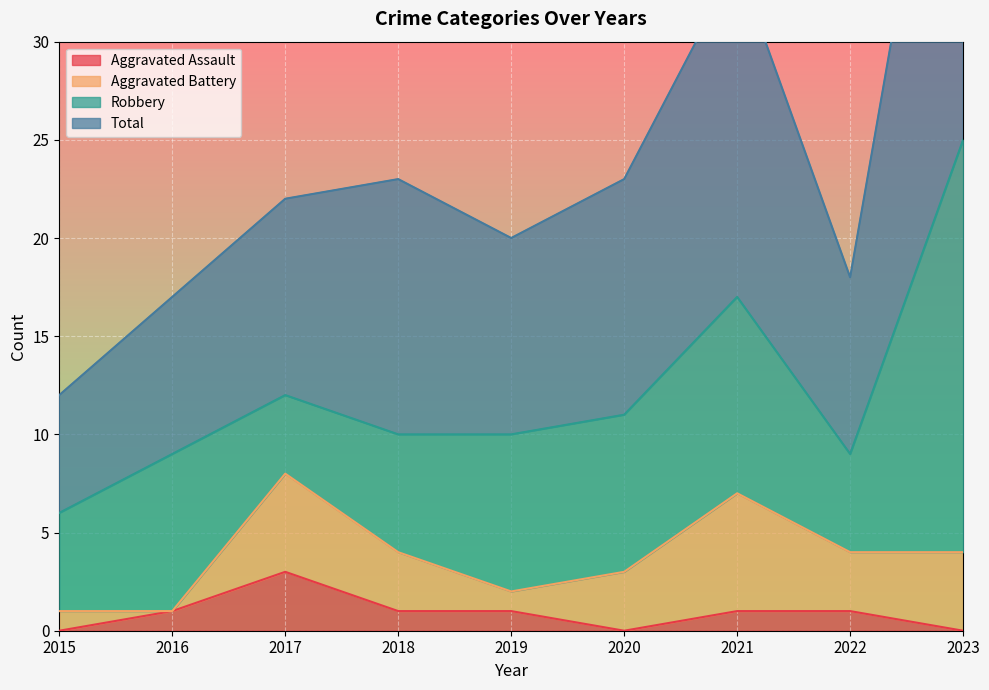

What is the maximum value for Aggravated Assault?

3